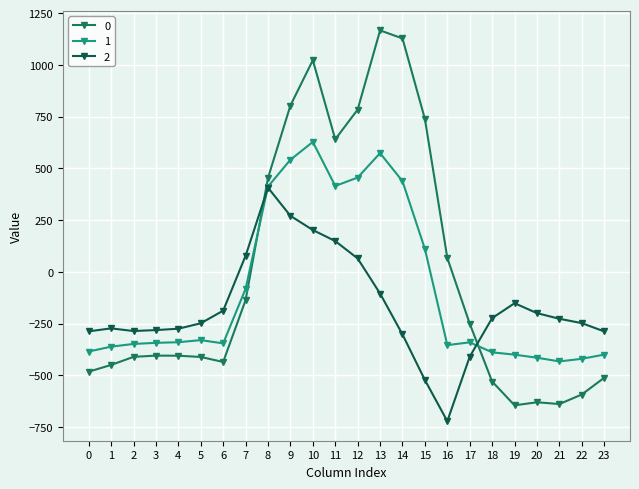

Which series ends up on top after the final intersection of 2 and 0?

2